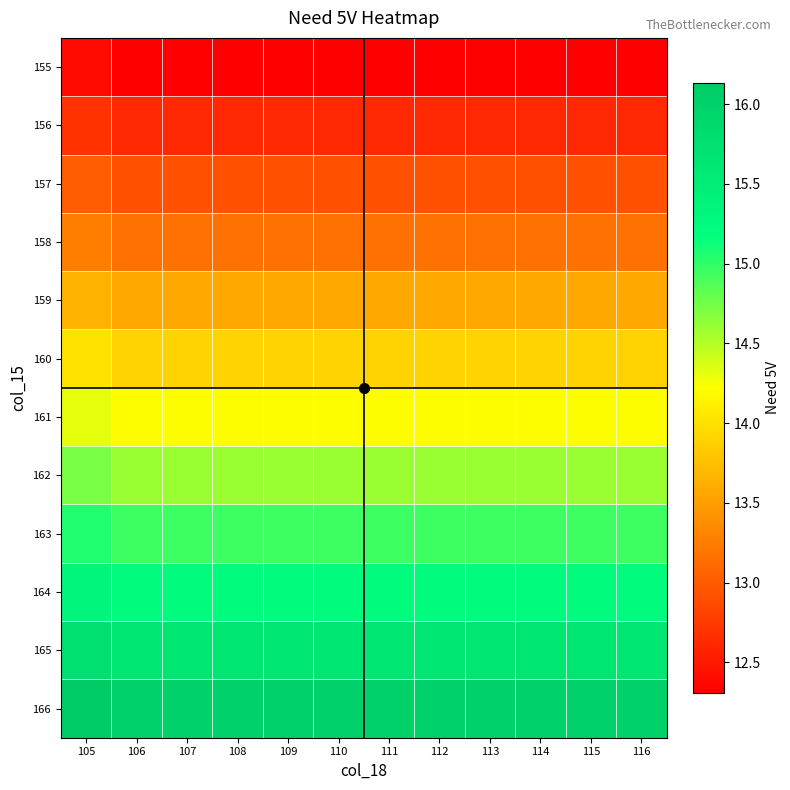

Reading right to left, transcribe all the data shown in this chart.

155: 116=12.3	115=12.3	114=12.3	113=12.3	112=12.3	111=12.3	110=12.3	109=12.3	108=12.3	107=12.3	106=12.3	105=12.4
156: 116=12.6	115=12.6	114=12.6	113=12.6	112=12.6	111=12.6	110=12.6	109=12.6	108=12.6	107=12.6	106=12.6	105=12.7
157: 116=12.9	115=12.9	114=12.9	113=12.9	112=12.9	111=12.9	110=12.9	109=12.9	108=12.9	107=12.9	106=12.9	105=13.0
158: 116=13.2	115=13.2	114=13.2	113=13.2	112=13.2	111=13.2	110=13.2	109=13.2	108=13.2	107=13.2	106=13.2	105=13.3
159: 116=13.6	115=13.6	114=13.6	113=13.6	112=13.6	111=13.6	110=13.6	109=13.6	108=13.6	107=13.6	106=13.6	105=13.7
160: 116=13.9	115=13.9	114=13.9	113=13.9	112=13.9	111=13.9	110=13.9	109=13.9	108=13.9	107=13.9	106=13.9	105=14.0
161: 116=14.2	115=14.2	114=14.2	113=14.2	112=14.2	111=14.2	110=14.2	109=14.2	108=14.2	107=14.2	106=14.2	105=14.3
162: 116=14.6	115=14.6	114=14.6	113=14.6	112=14.6	111=14.6	110=14.6	109=14.6	108=14.6	107=14.6	106=14.6	105=14.7
163: 116=14.9	115=14.9	114=14.9	113=14.9	112=14.9	111=14.9	110=14.9	109=14.9	108=14.9	107=14.9	106=14.9	105=15.1
164: 116=15.2	115=15.2	114=15.2	113=15.2	112=15.2	111=15.2	110=15.2	109=15.2	108=15.2	107=15.2	106=15.2	105=15.3
165: 116=15.6	115=15.6	114=15.6	113=15.6	112=15.6	111=15.6	110=15.6	109=15.6	108=15.6	107=15.6	106=15.6	105=15.7
166: 116=16.0	115=16.0	114=16.0	113=16.0	112=16.0	111=16.0	110=16.0	109=16.0	108=16.0	107=16.0	106=16.0	105=16.1